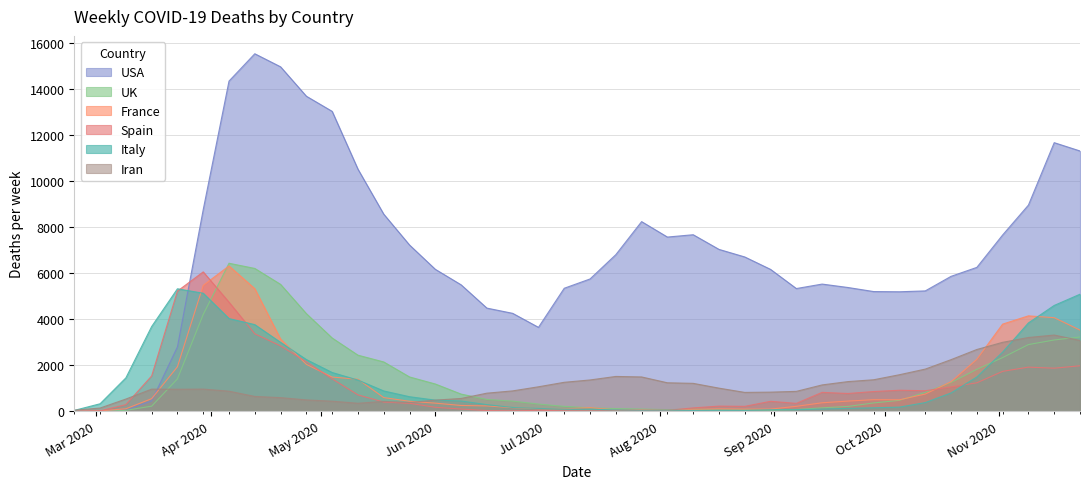

Which series ends up on top after the final intersection of Spain and Italy?

Italy